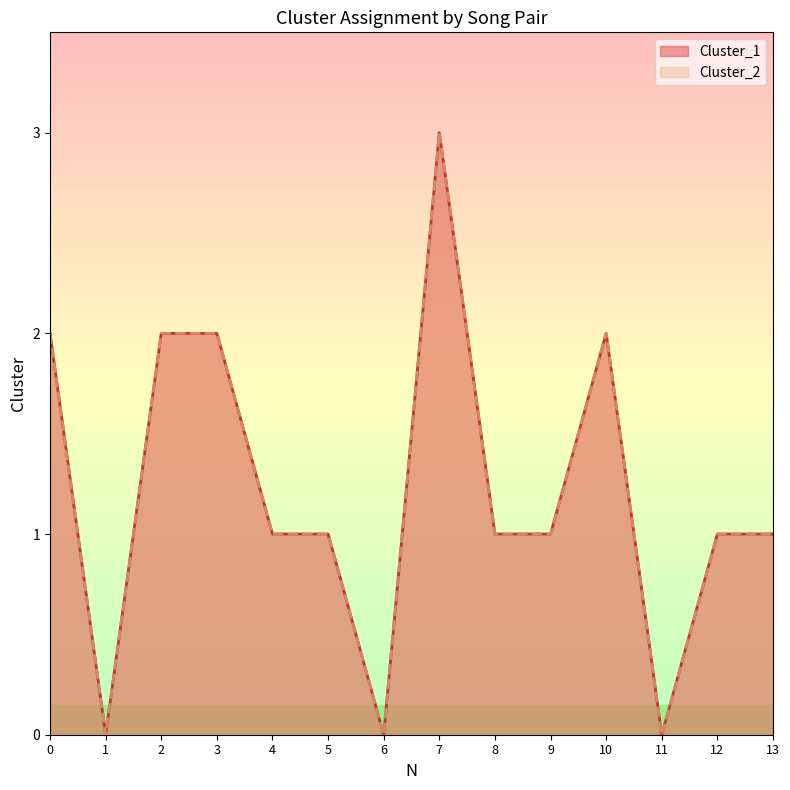

At which category does the chart reach its minimum across all series?

1